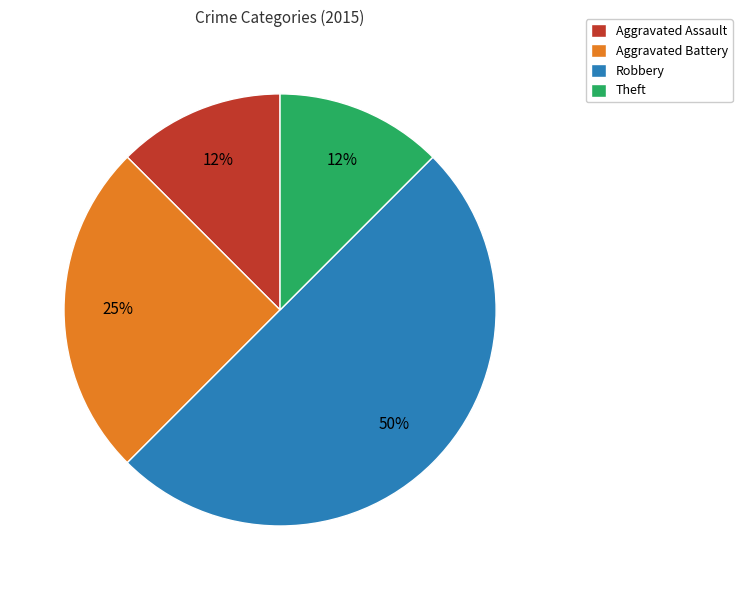

Is Aggravated Assault the majority of the pie?

No